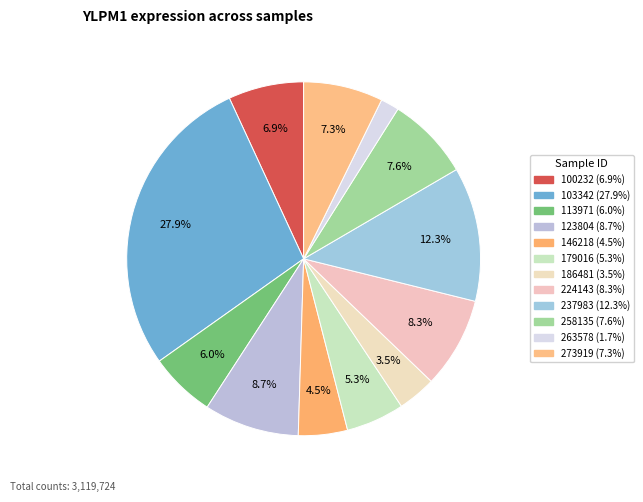

Is it true that 103342 is 15% of the pie?

False